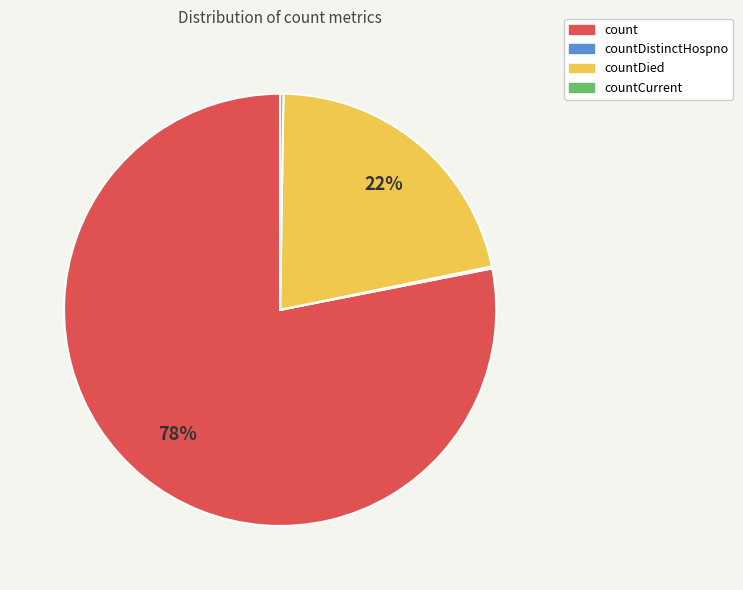

Which slice is the largest?

count